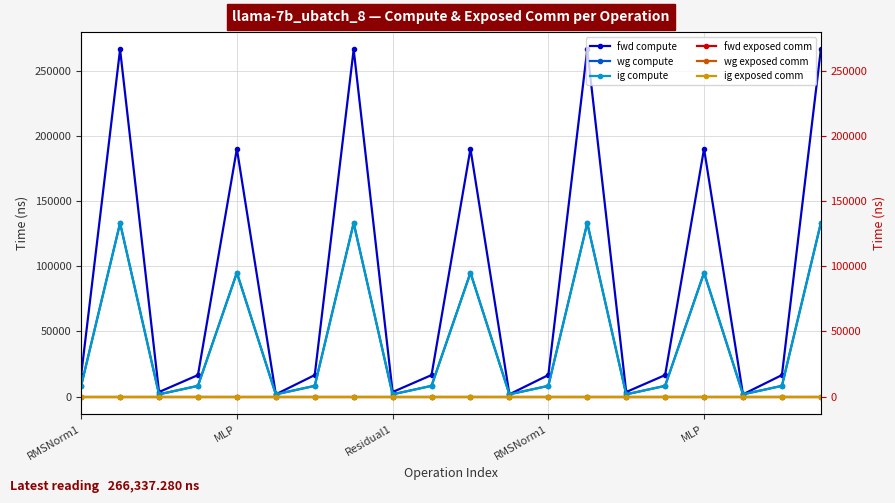

True or false: ig compute and wg exposed comm cross at least once.

False